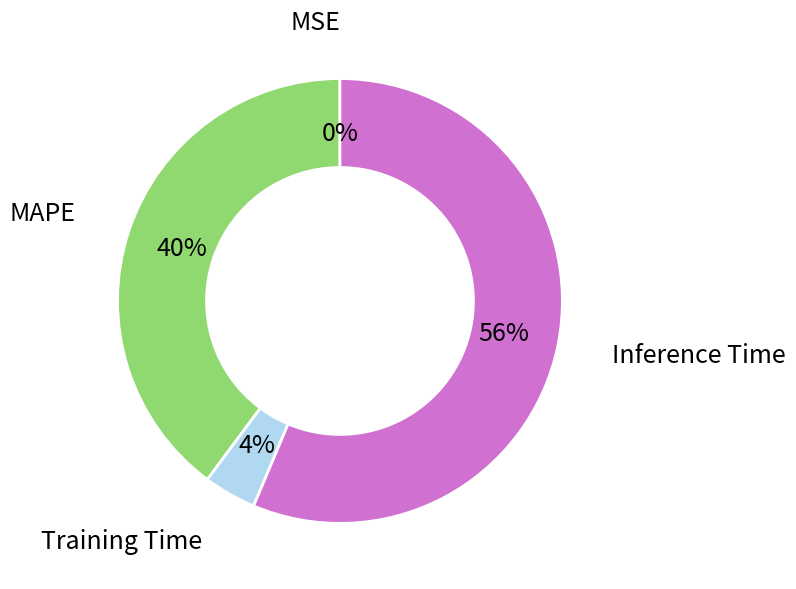

To the nearest percent, what is the average slice percentage?

25%